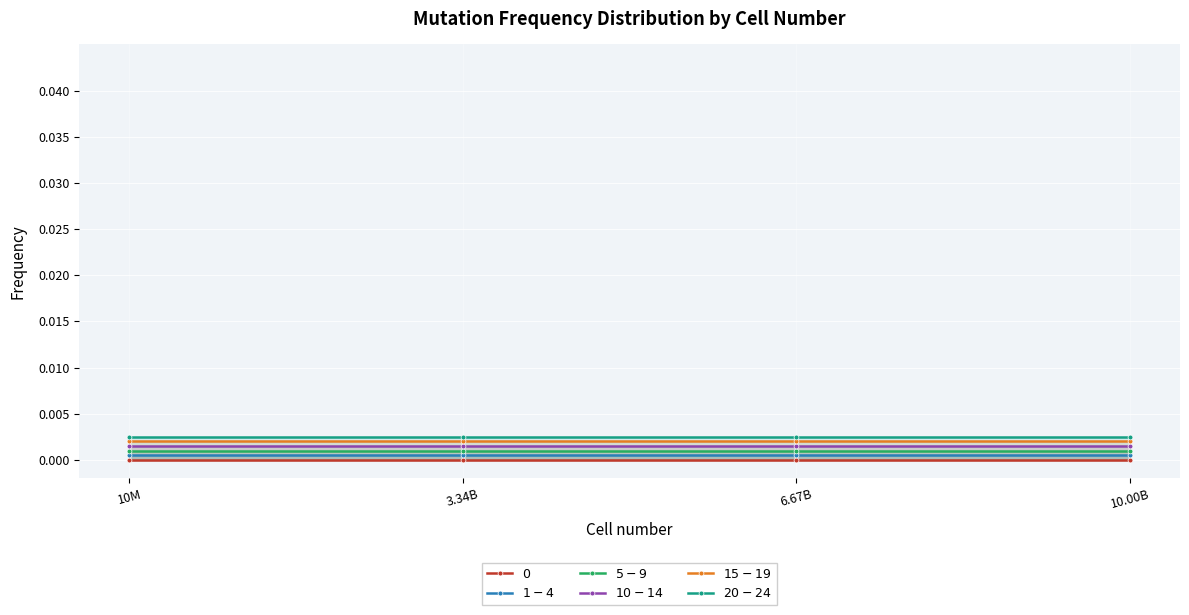

Is this an area chart (filled region under the line)?

No